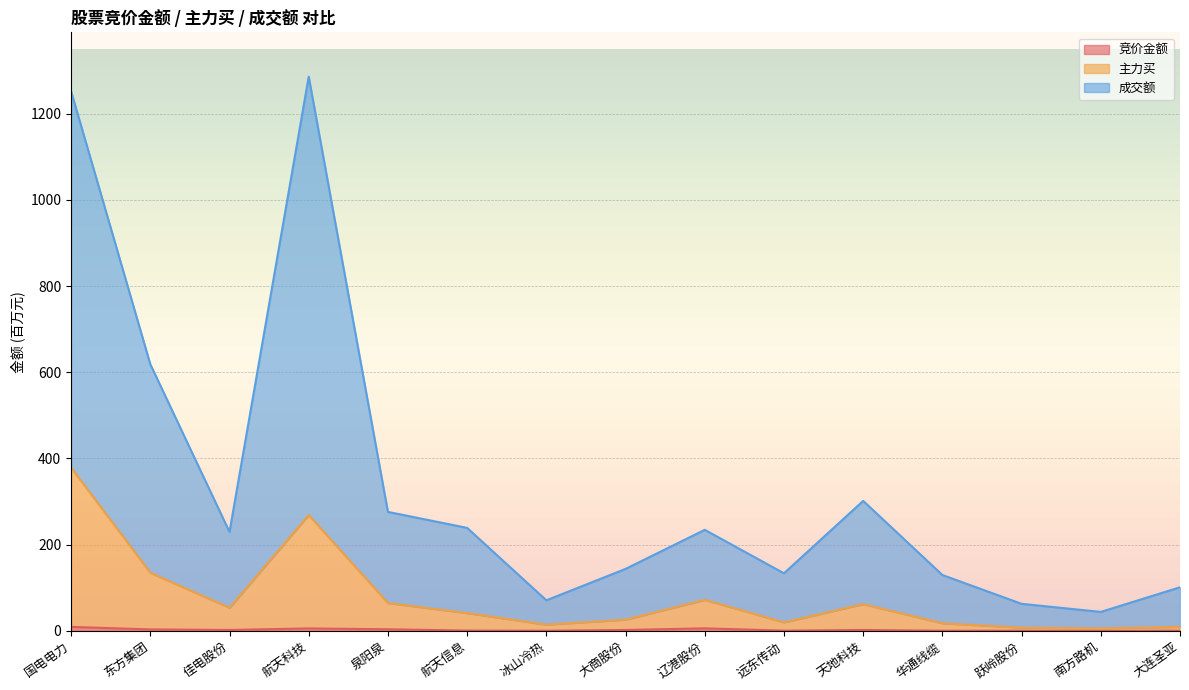

At how many categories does at least one series exceed 944?

2